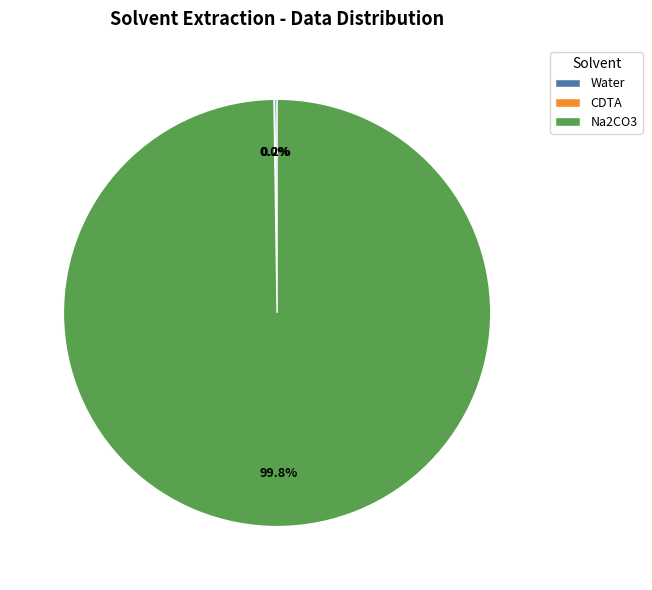

How much of the chart is everything except Na2CO3?

0.2%